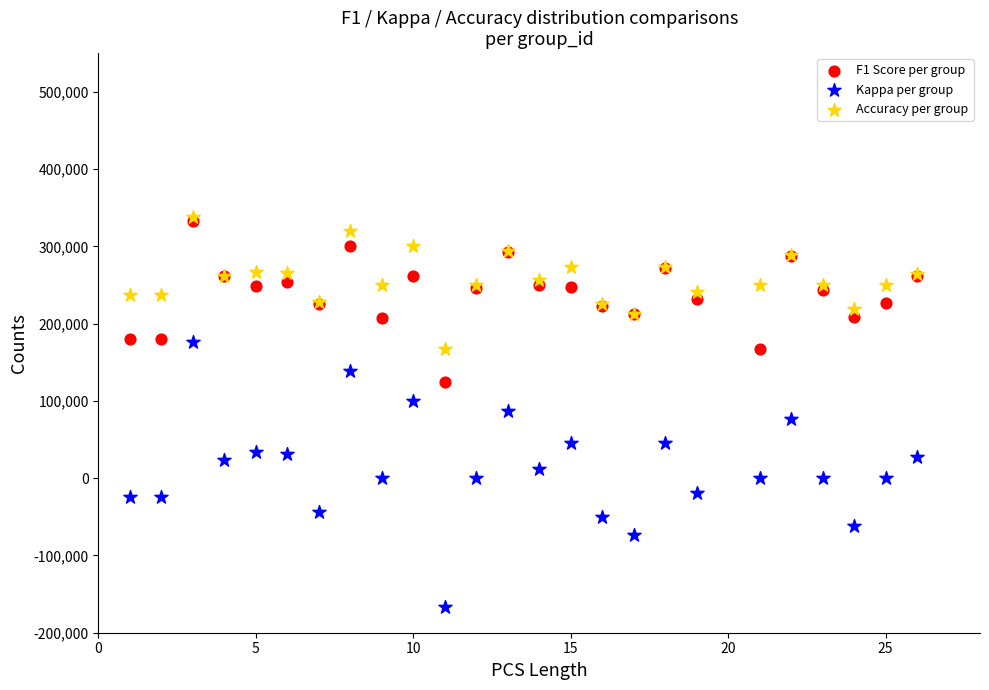

Which series has the widest spread of Y values?

Kappa per group